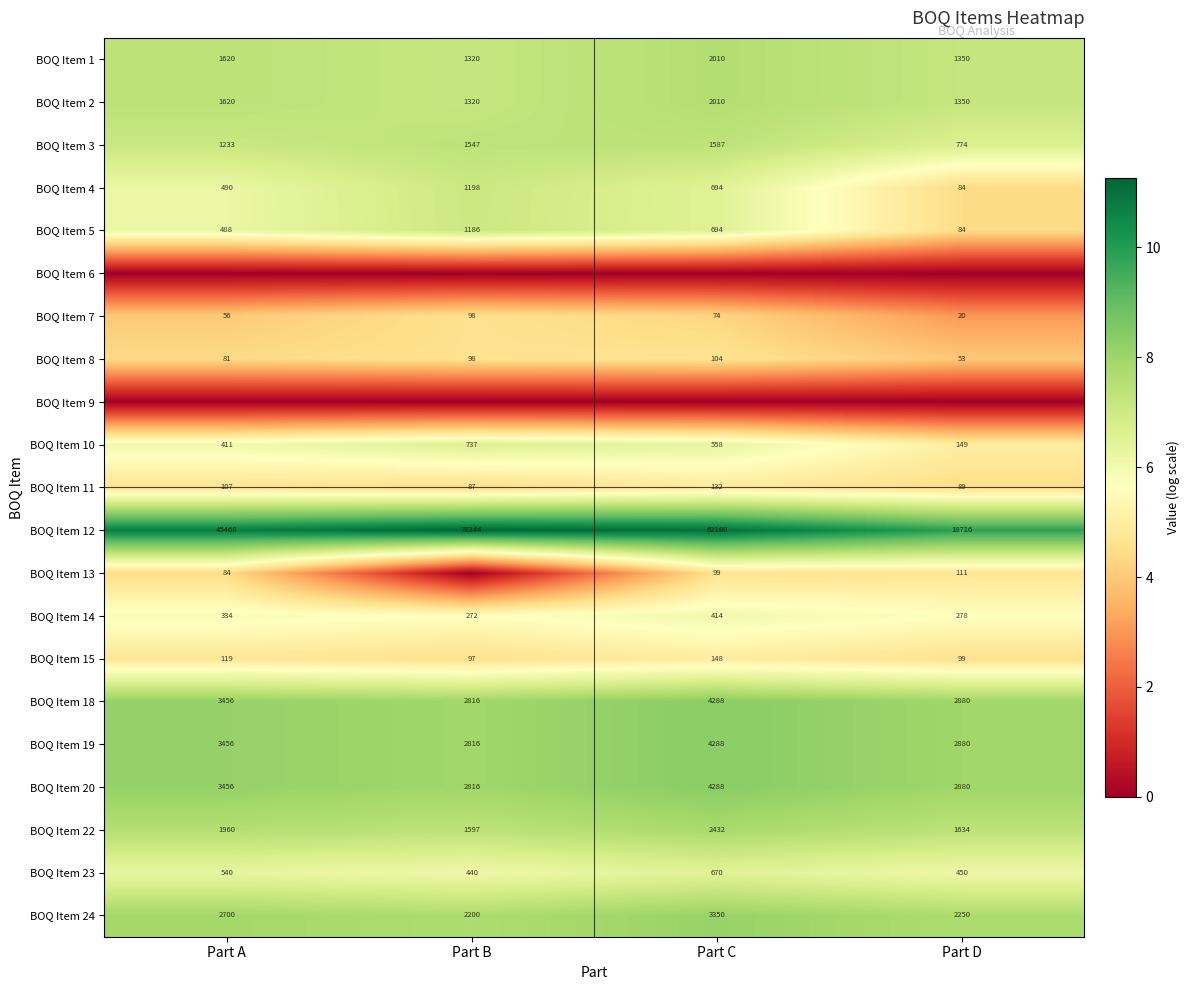

What is the difference between the highest and lowest values at Part B?

11.3